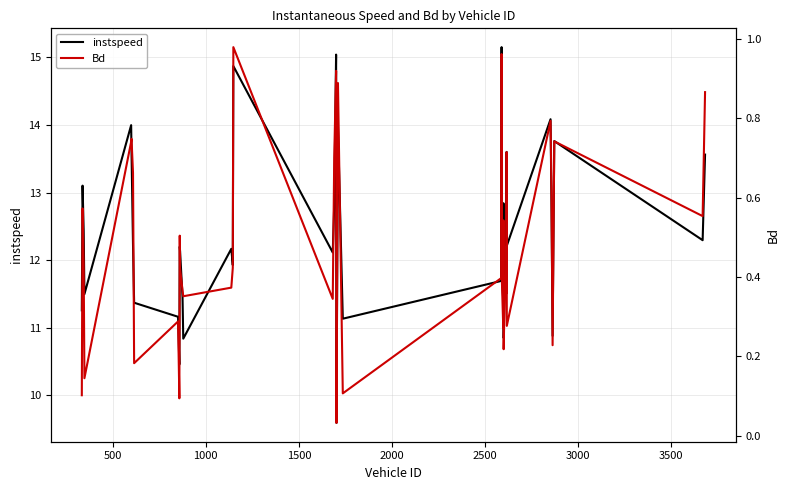

What is the highest value of the instspeed series?

15.2